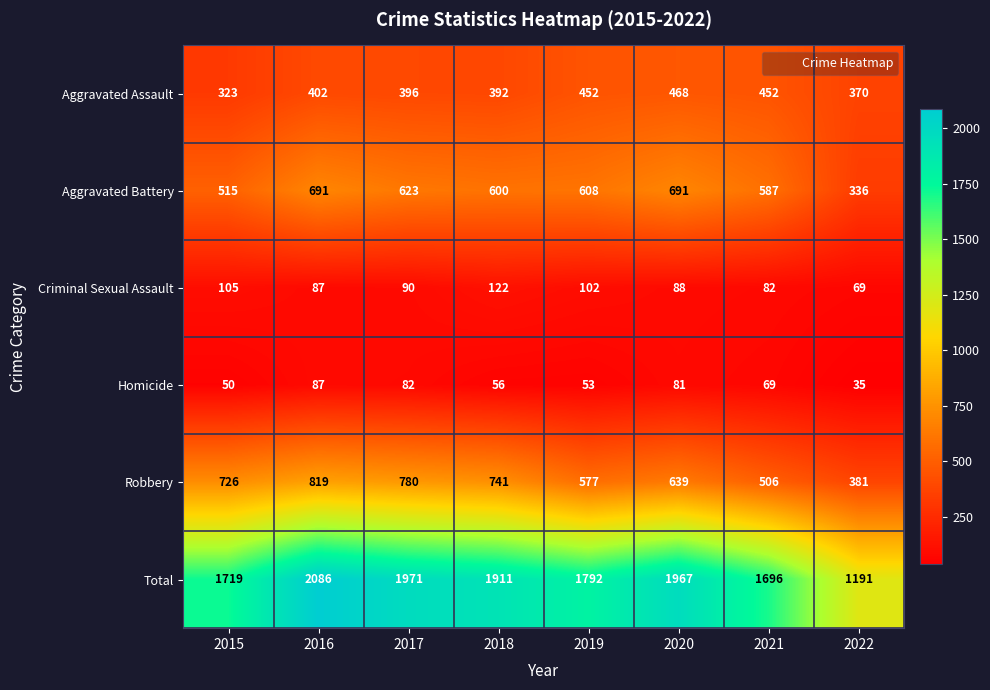

What is the difference between the second highest and minimum values in the Homicide series?

47